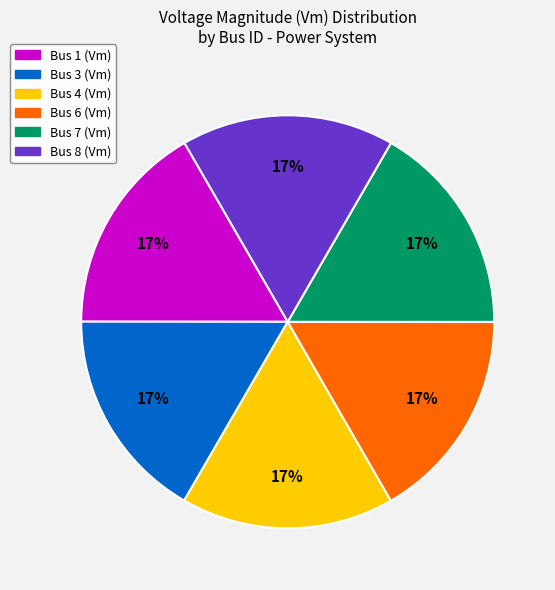

How many slices are in this pie chart?

6